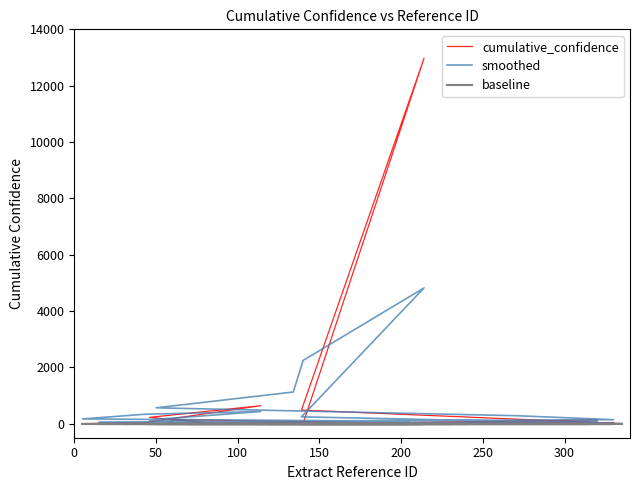

What are all the series names shown in the legend?

cumulative_confidence, smoothed, baseline